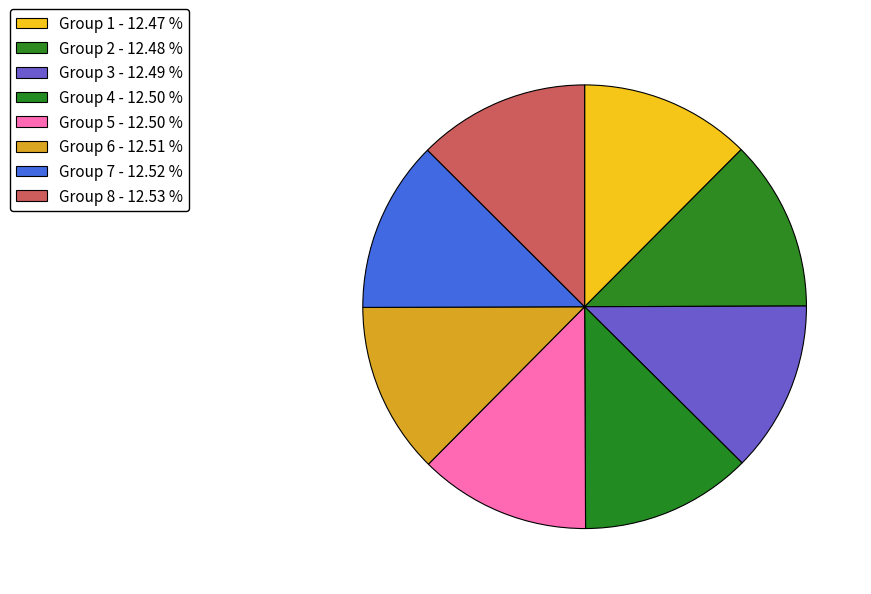

Count the number of slices in the pie.

8